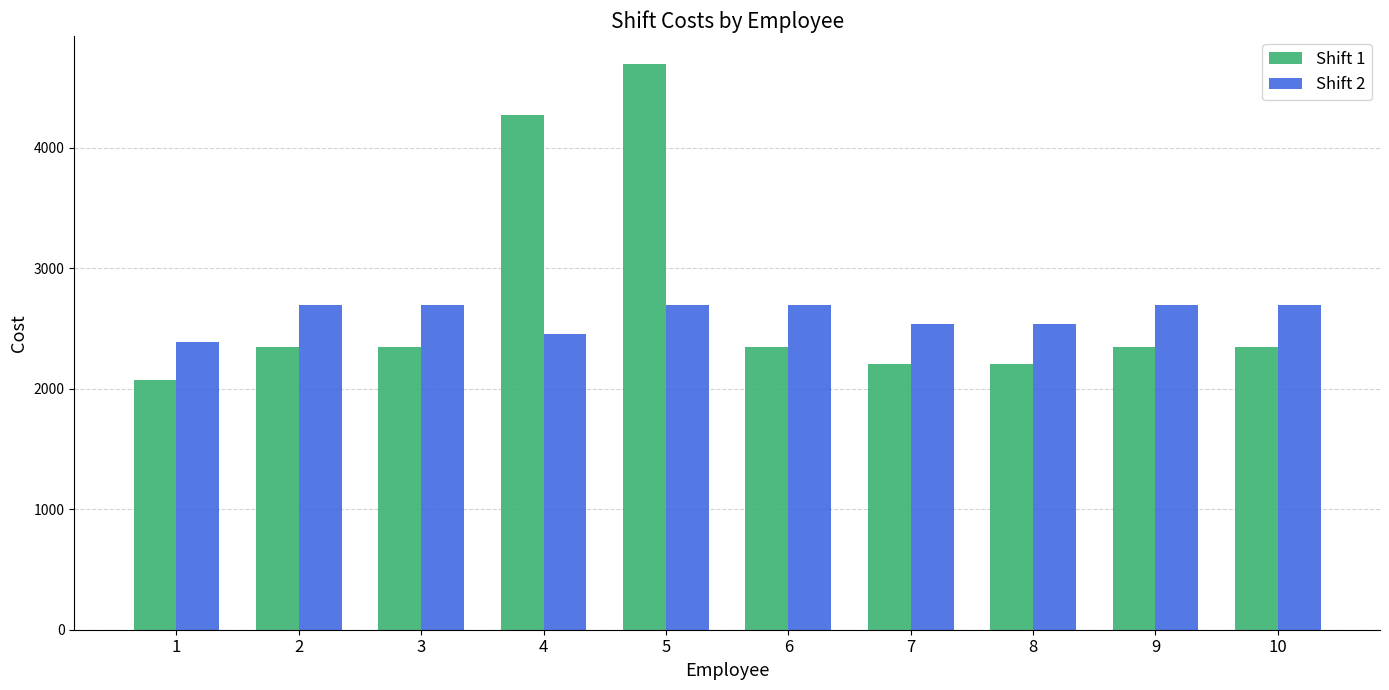

How many data points in Shift 1 are above 2347?

7